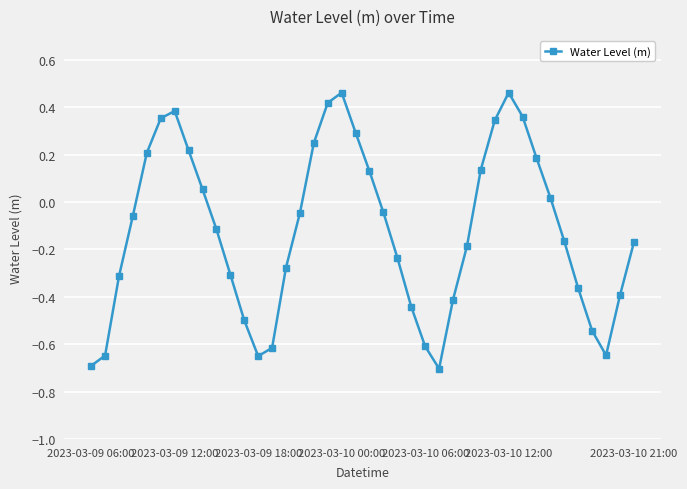

How many series are shown in this chart?

1